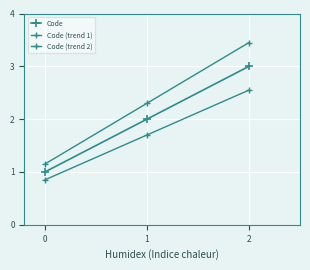

What is the sum of all Code (trend 1) values?

5.1